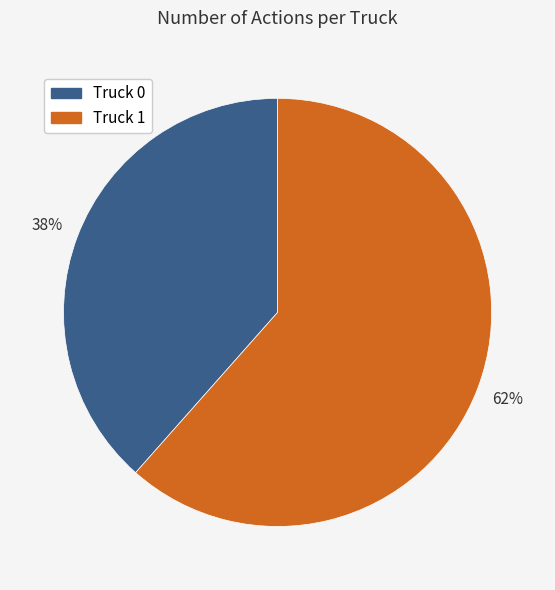

To the nearest percent, what is the combined percentage of Truck 0 and Truck 1?

100%